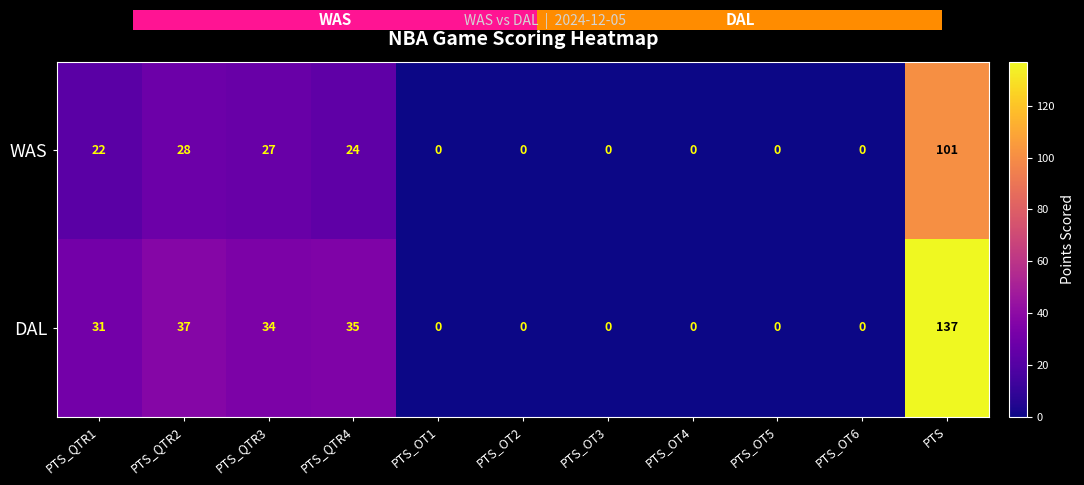

What is the highest value of the WAS series?

101